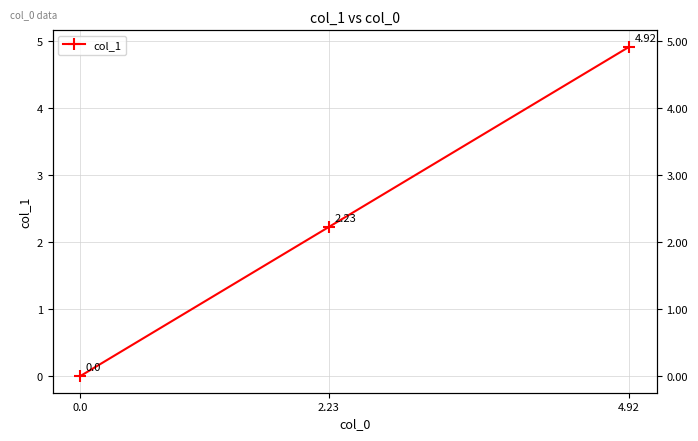

What is the sum of all values?

7.2